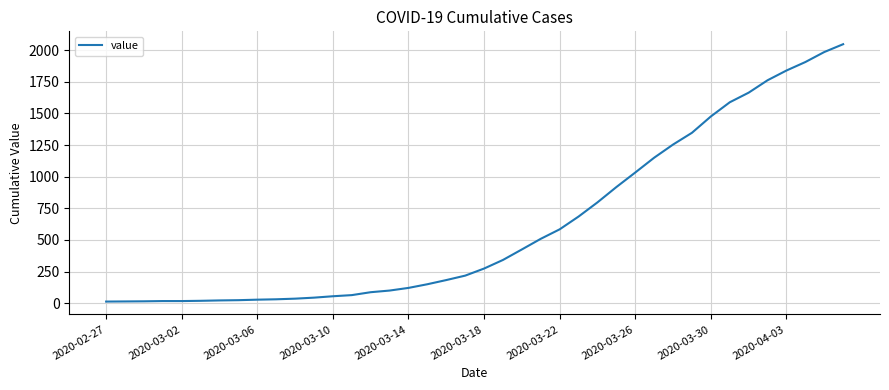

What is the maximum value shown in the chart?

2047